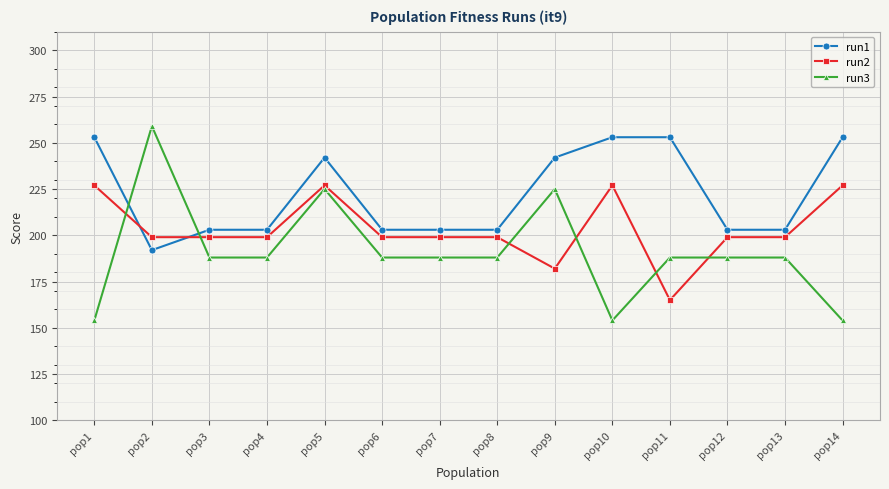

True or false: run3 has a value of 225 at pop5.

True